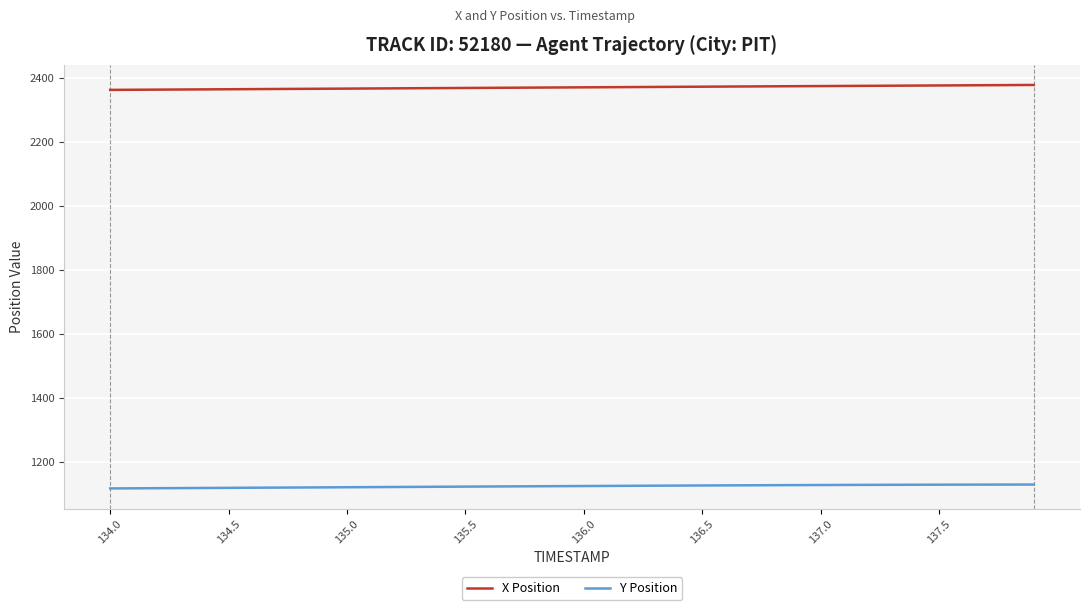

List the series in order of their overall mean, lowest first.

Y Position, X Position